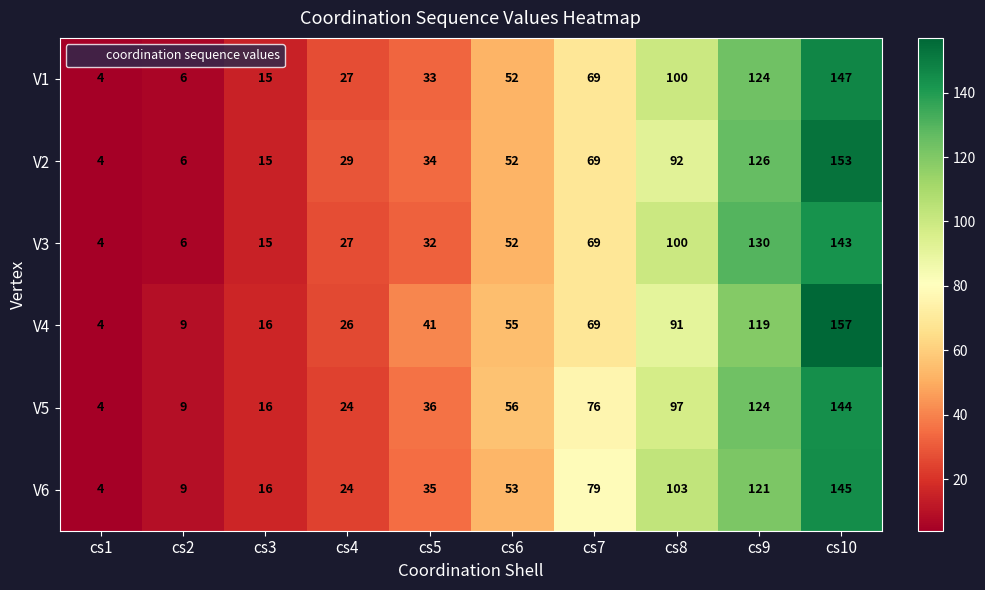

Where is V3 nearest to the value 73?

cs7